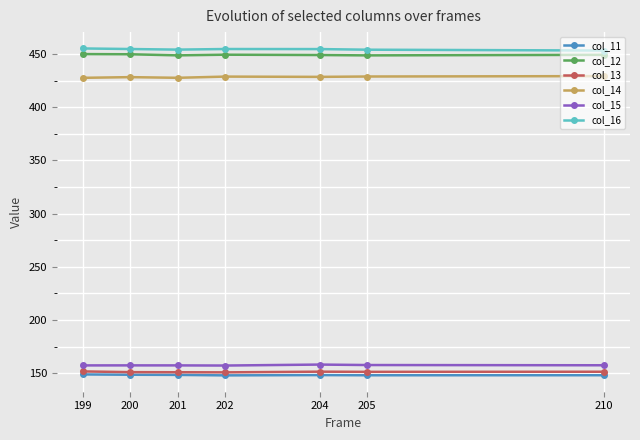

What is the spread (max minus min) of values at 201?

305.6